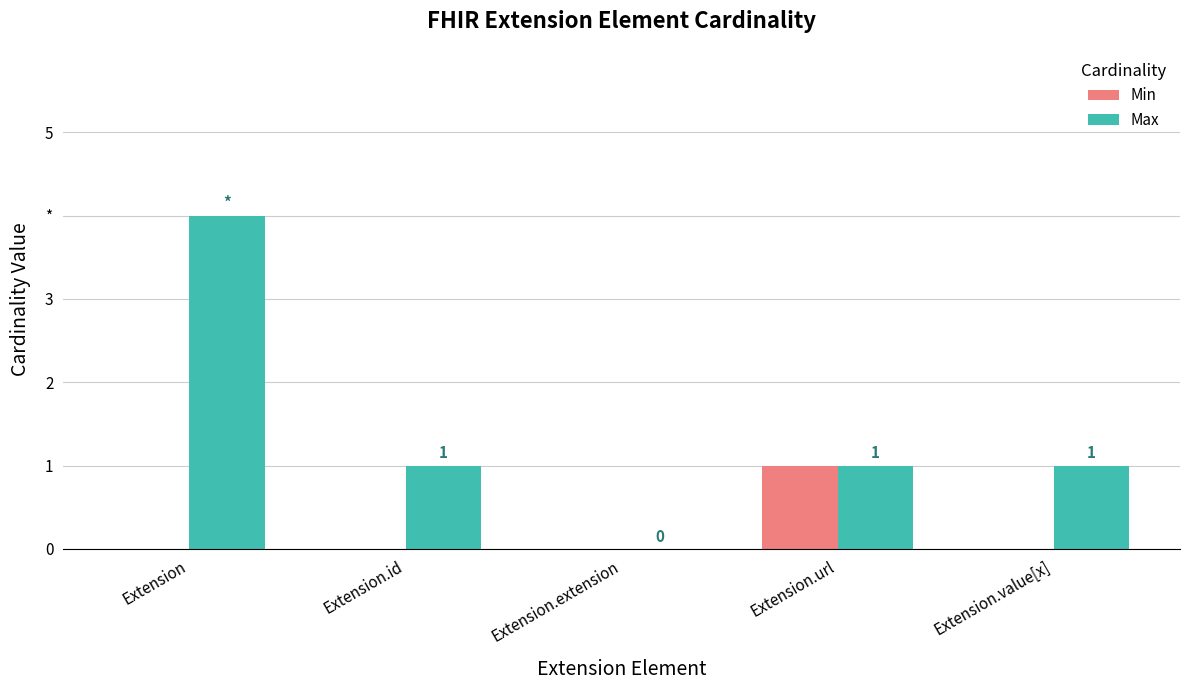

At which label is Min closest to 0?

Extension